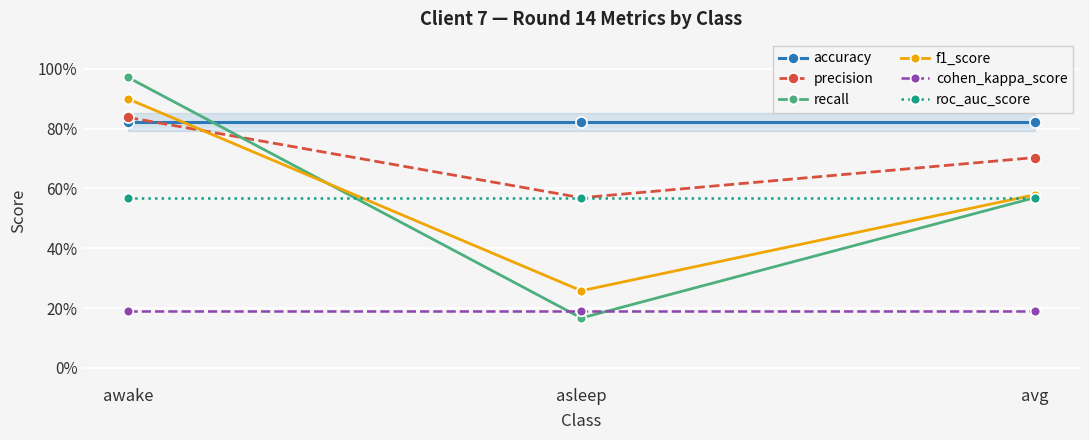

Rank the series at awake from lowest to highest value.

cohen_kappa_score, roc_auc_score, accuracy, precision, f1_score, recall